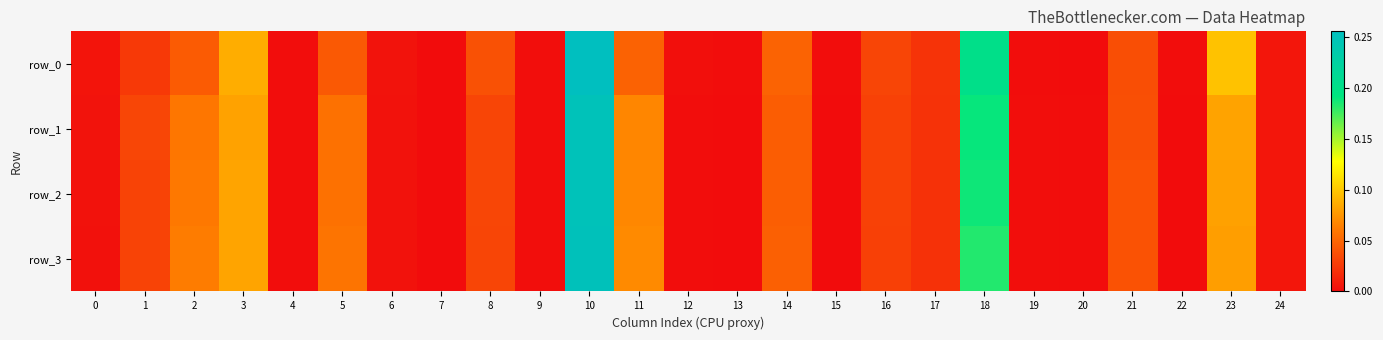

Count the number of data series in this chart.

4